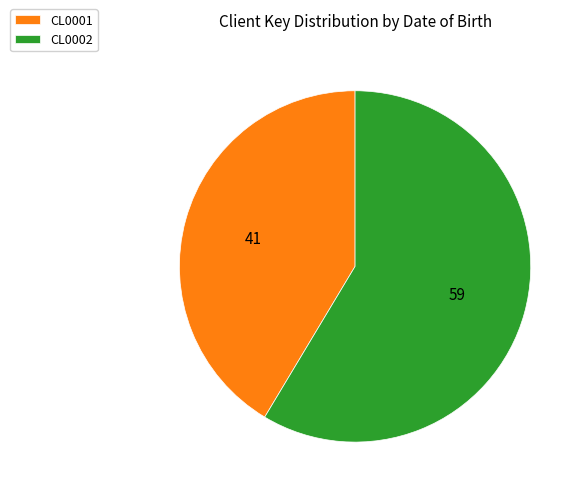

Which has a higher value, CL0001 or CL0002?

CL0002